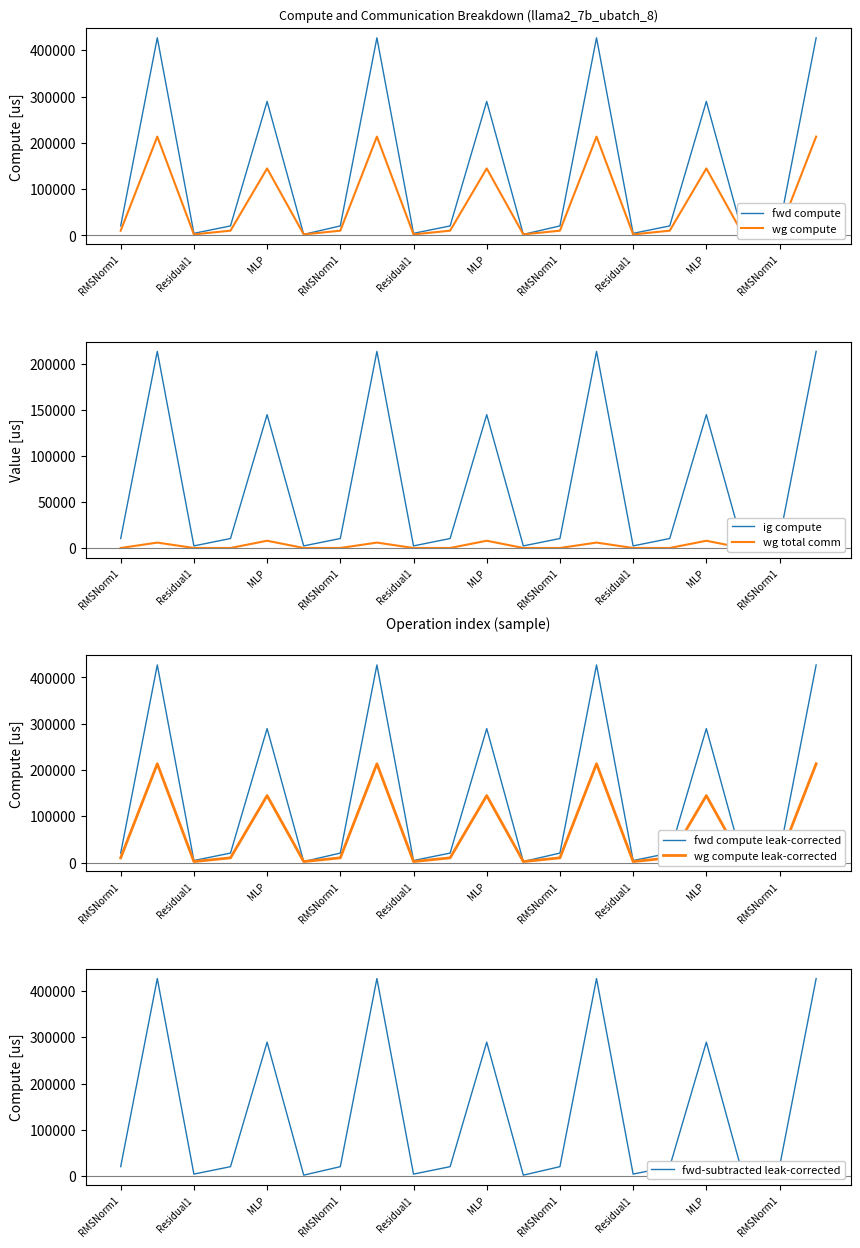

Is the value of fwd compute at Residual2 greater than the value of ig compute at ATTN?

No